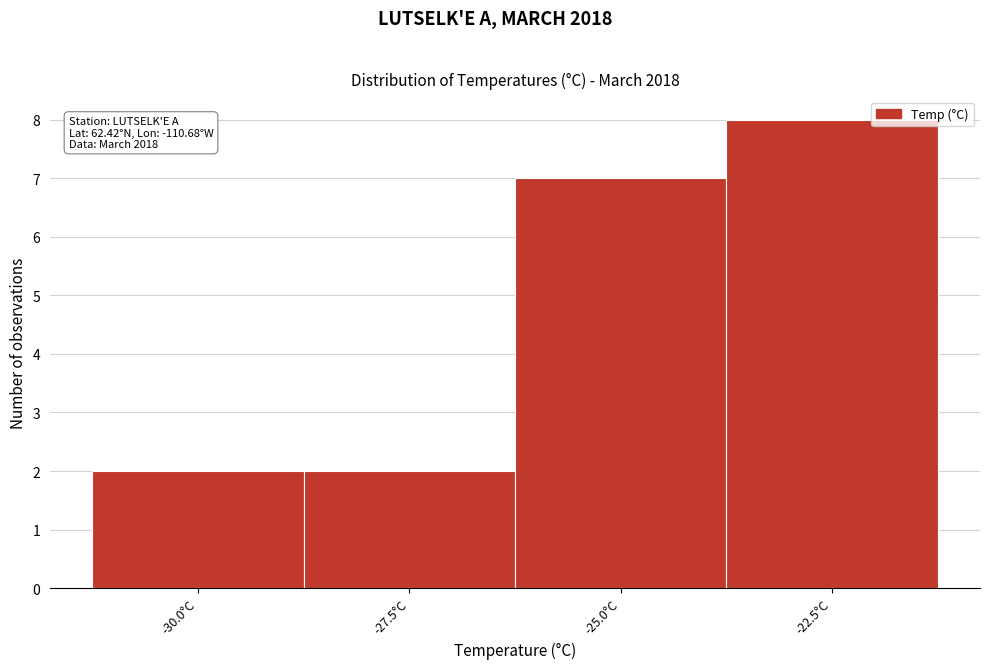

Reading right to left, extract all data points from this chart.

-22.5°C=8	-25.0°C=7	-27.5°C=2	-30.0°C=2